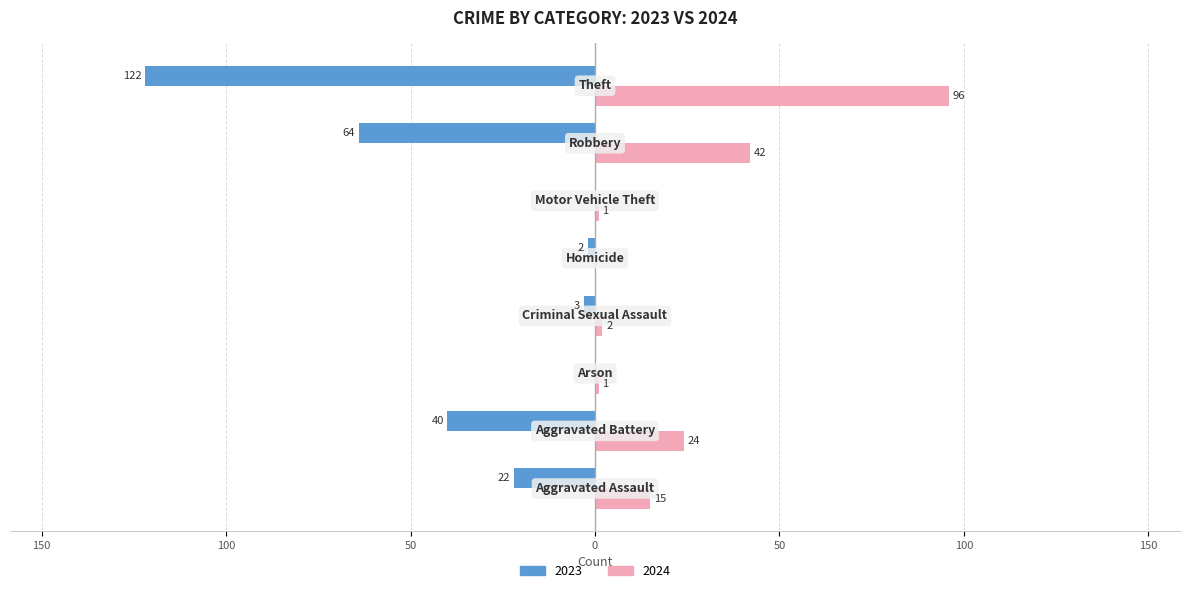

What are all the series names shown in the legend?

2023, 2024